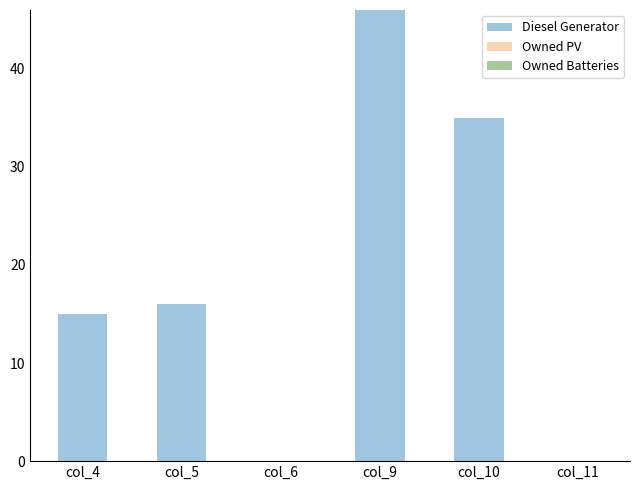

Are the bars horizontal?

No